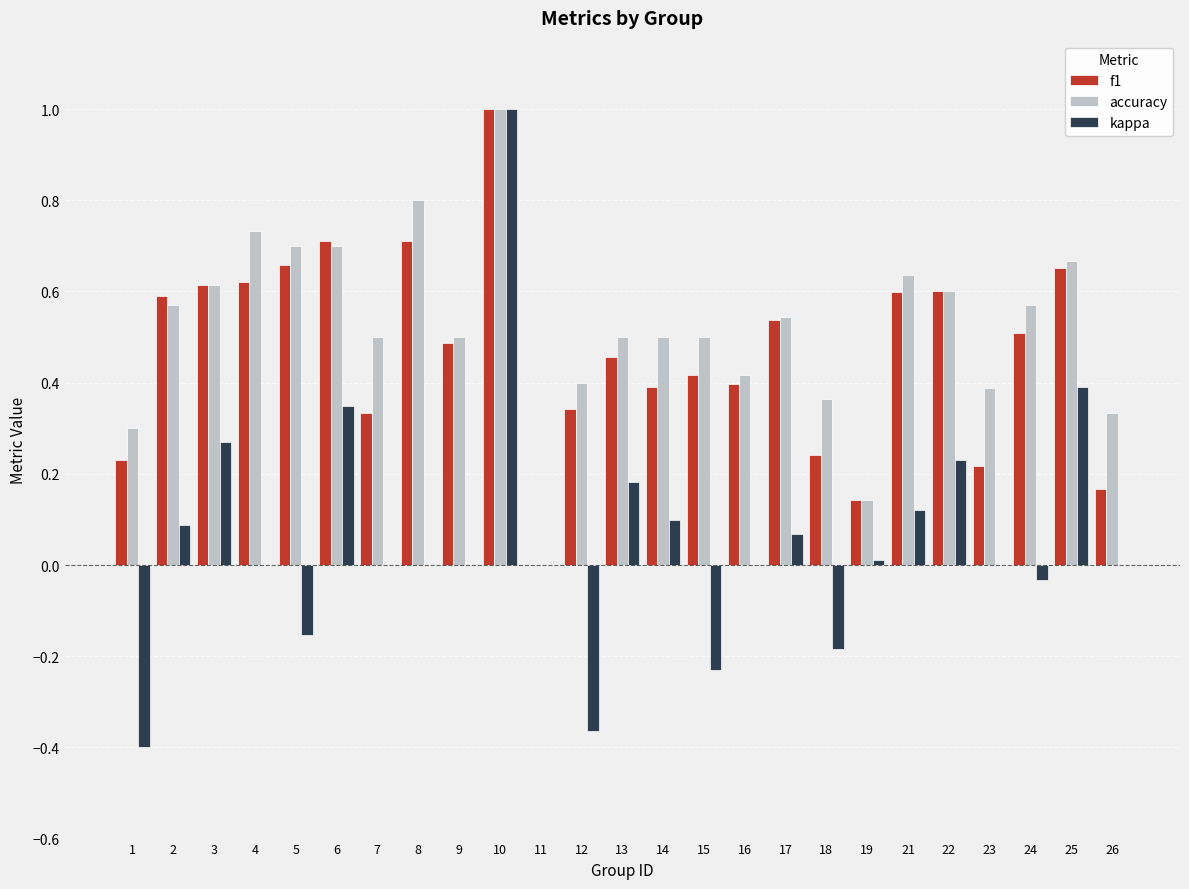

What is the sum of all kappa values?

1.4